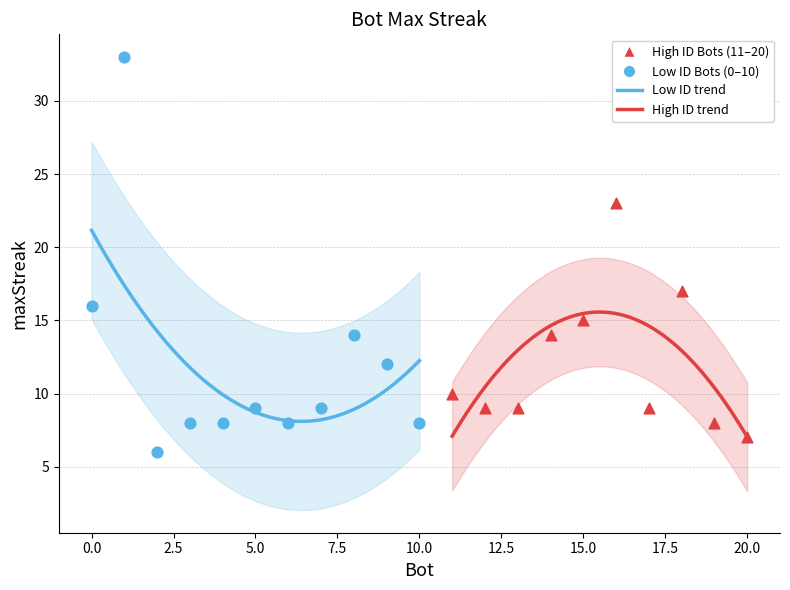

Which series contains the highest Y value?

Low ID Bots (0–10)